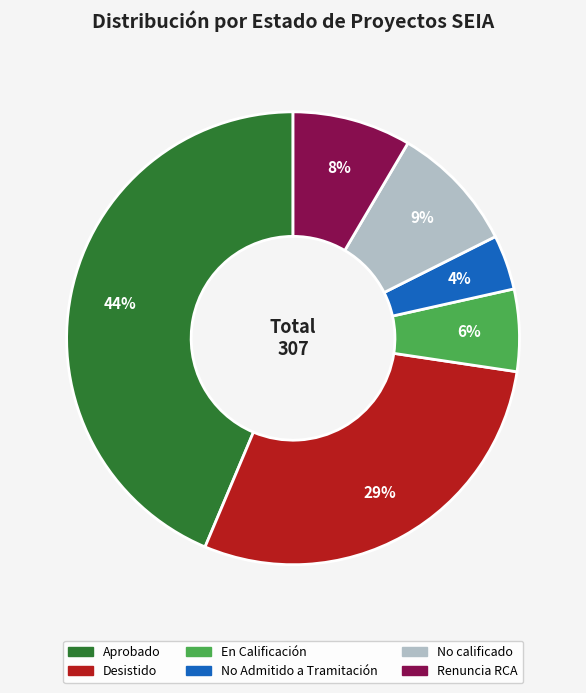

Rank the categories by value from lowest to highest.

No Admitido a Tramitación, En Calificación, Renuncia RCA, No calificado, Desistido, Aprobado